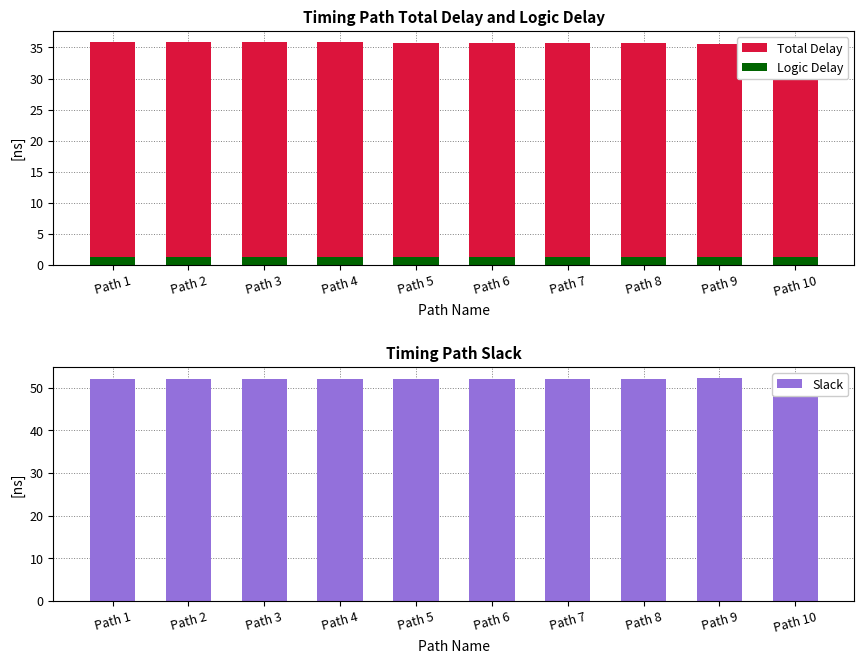

How many bars are there in each group?

3